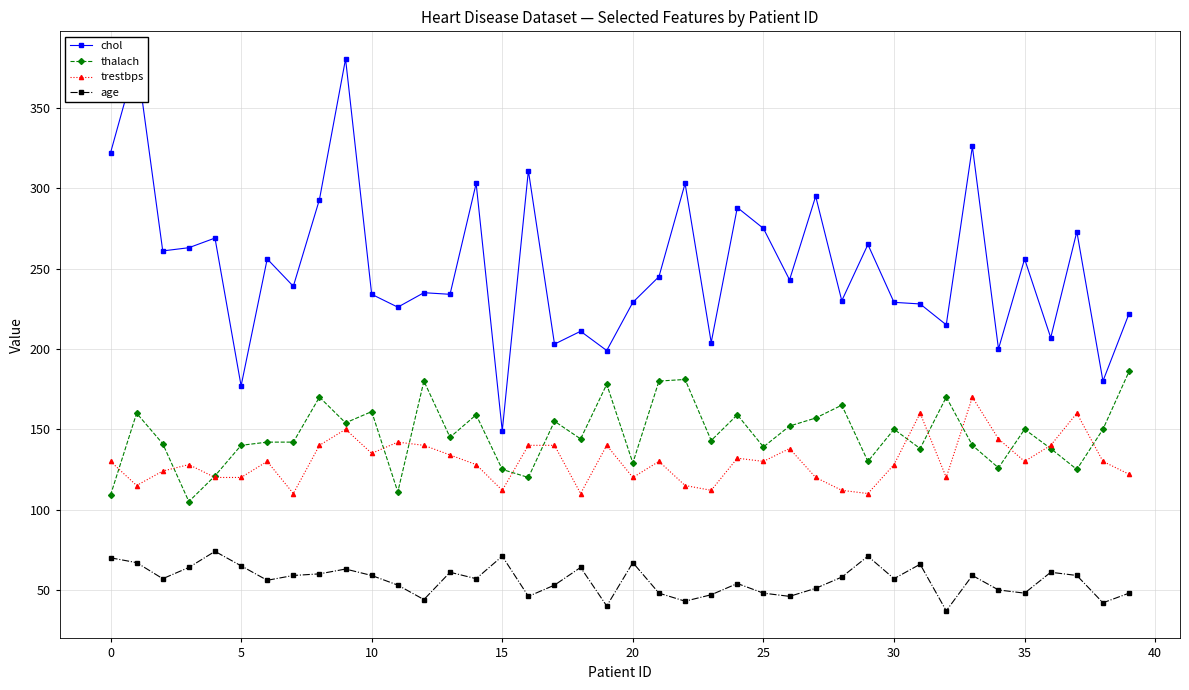

The value of age at 25 is 48. True or false?

True